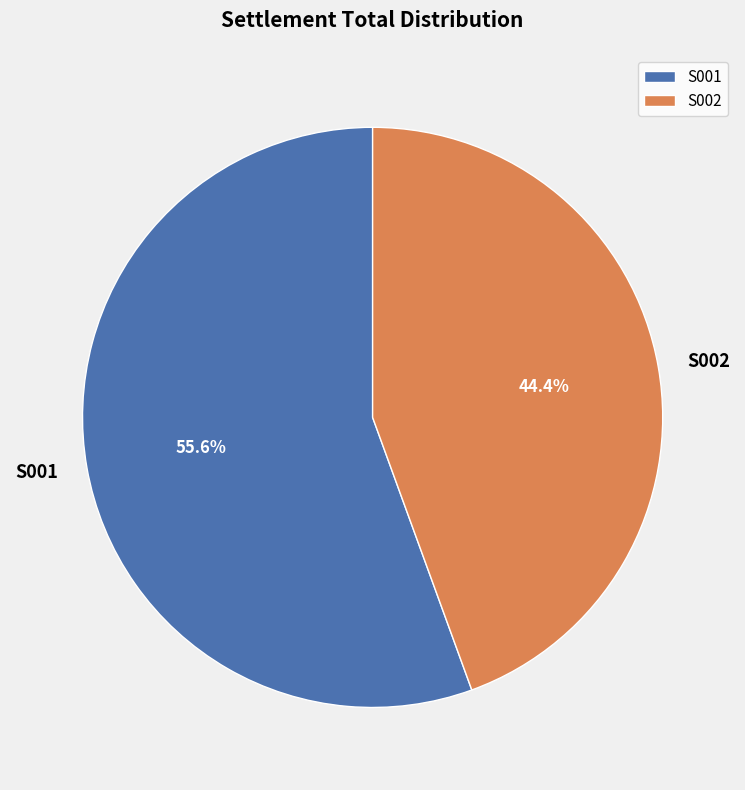

What portion of the pie excludes S002?

55.6%